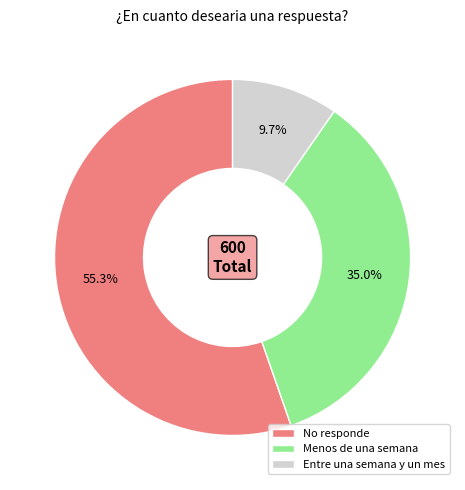

Rank the categories by value from highest to lowest.

No responde, Menos de una semana, Entre una semana y un mes